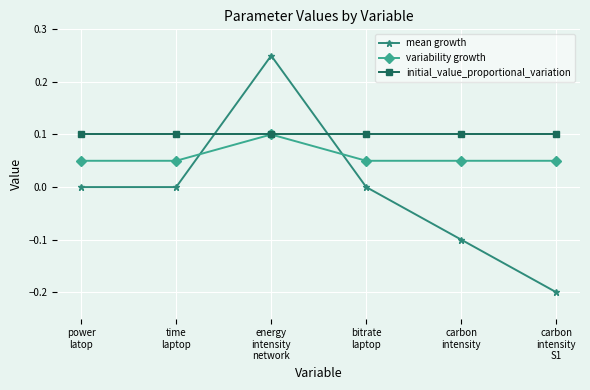

At which category is the sum across all series the highest?

energy
intensity
network